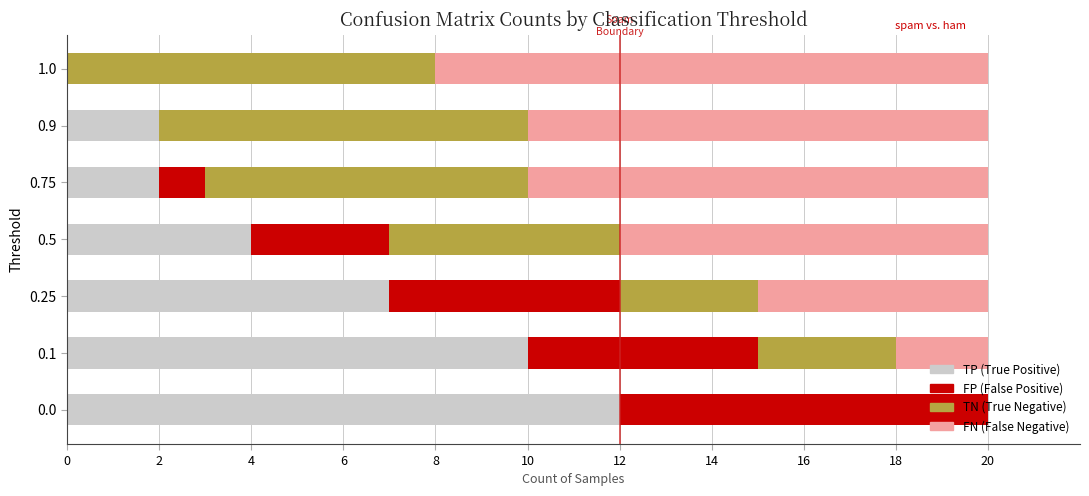

What is the total value across all series at 0.75?

20